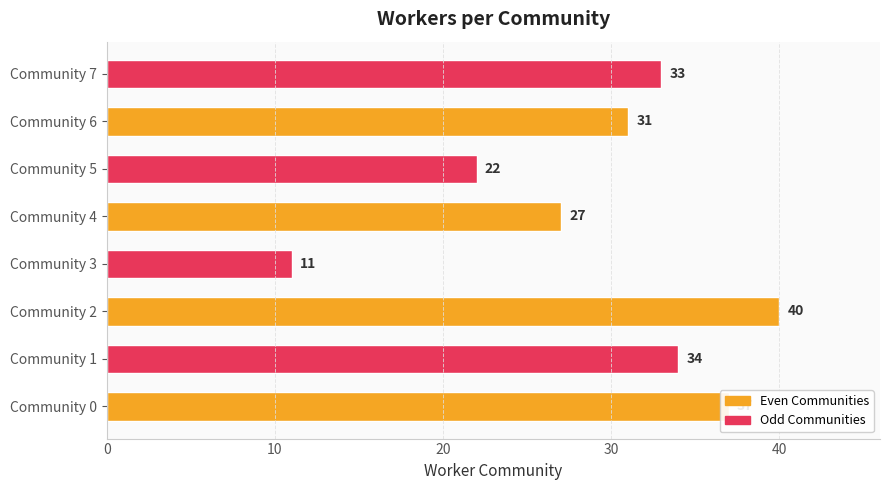

The chart shows a value of 34 at Community 1. True or false?

True